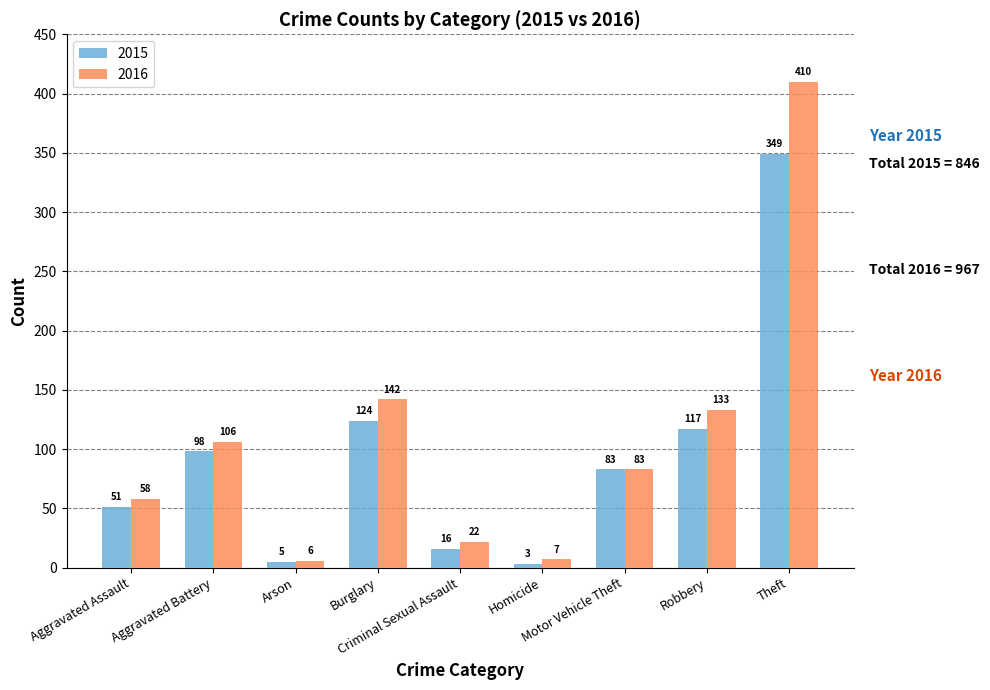

Reading left to right, transcribe all the data shown in this chart.

2015: Aggravated Assault=51	Aggravated Battery=98	Arson=5	Burglary=124	Criminal Sexual Assault=16	Homicide=3	Motor Vehicle Theft=83	Robbery=117	Theft=349
2016: Aggravated Assault=58	Aggravated Battery=106	Arson=6	Burglary=142	Criminal Sexual Assault=22	Homicide=7	Motor Vehicle Theft=83	Robbery=133	Theft=410